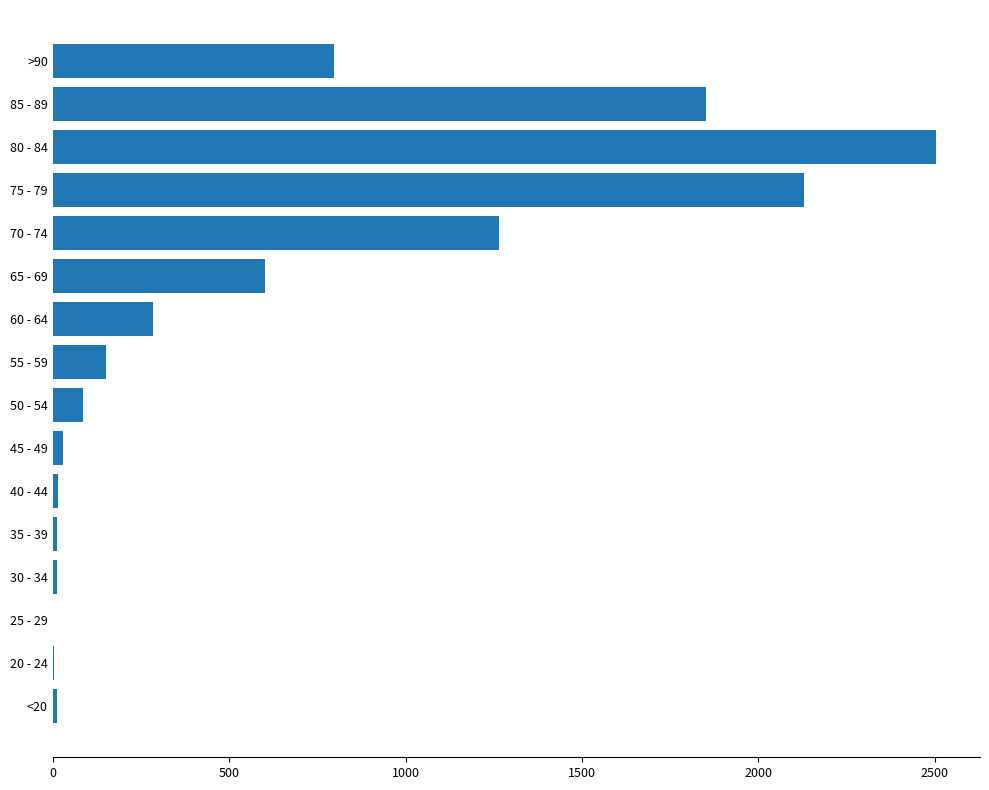

What is the change in value from 80 - 84 to >90?

-1706